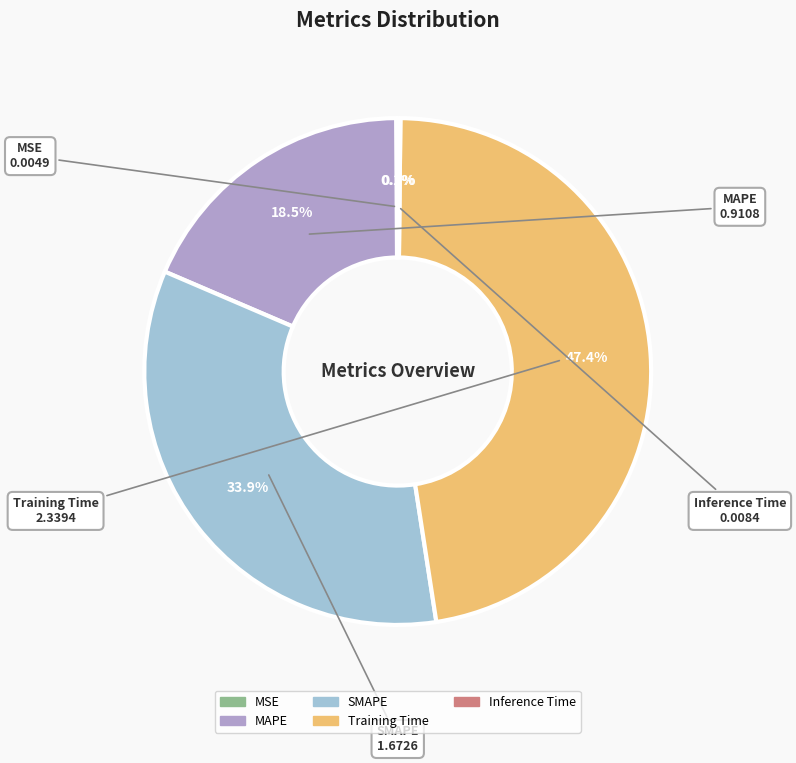

Does MAPE account for over 50% of the chart?

No